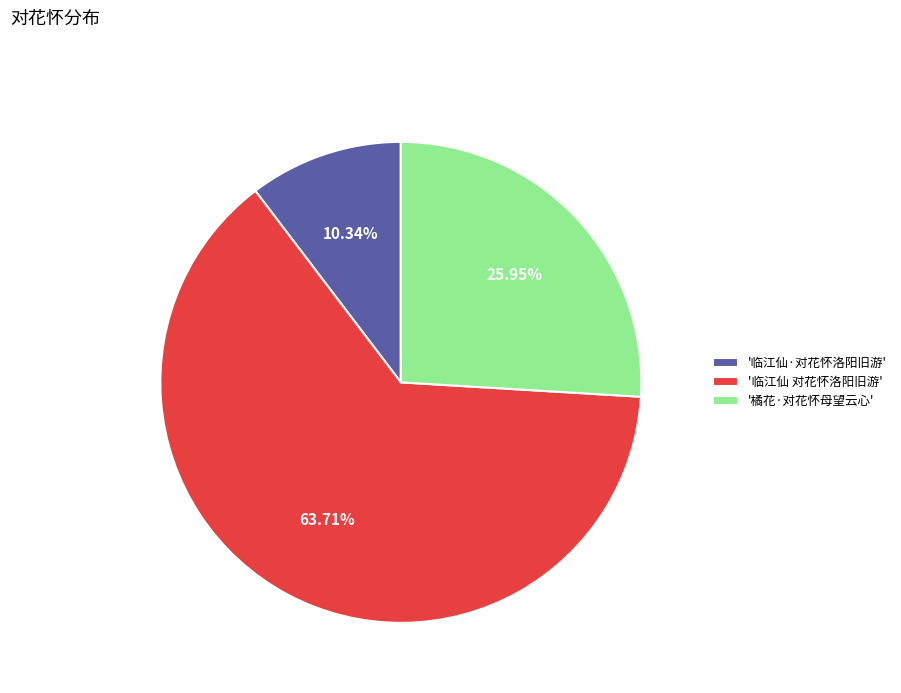

Which has a higher value, '临江仙 对花怀洛阳旧游' or '临江仙·对花怀洛阳旧游'?

'临江仙 对花怀洛阳旧游'